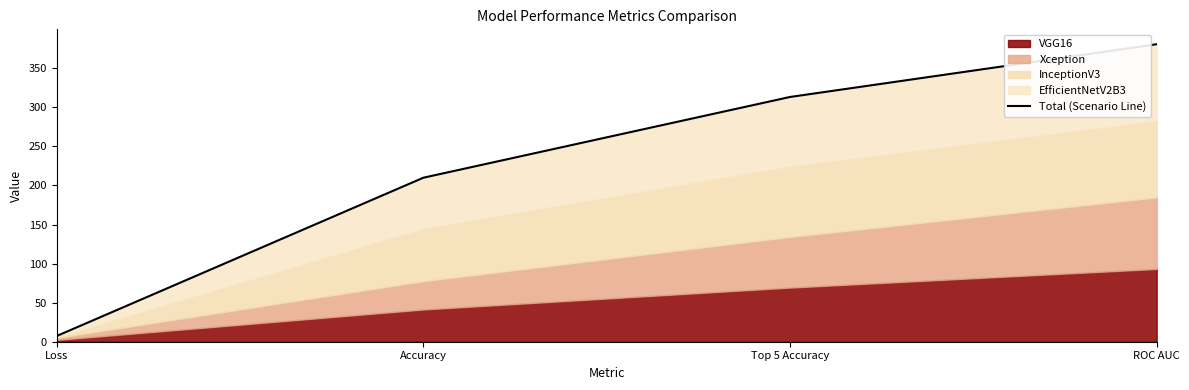

Count the number of categories in the chart.

4